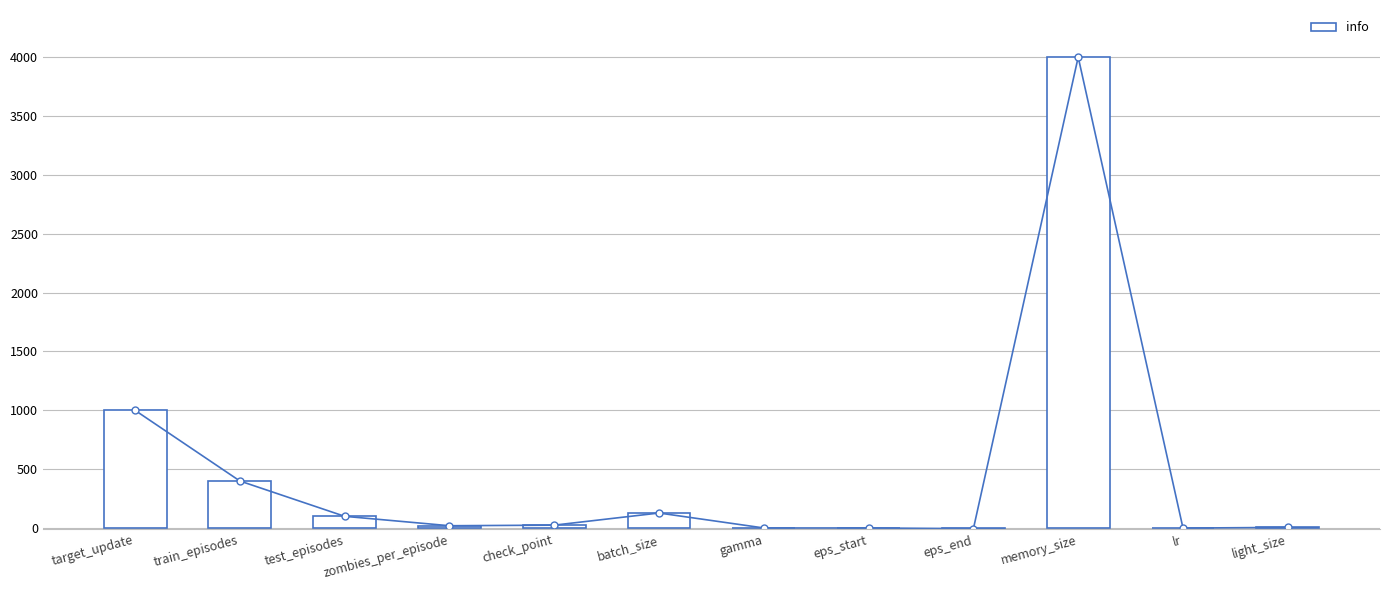

At which label does info reach its peak?

memory_size